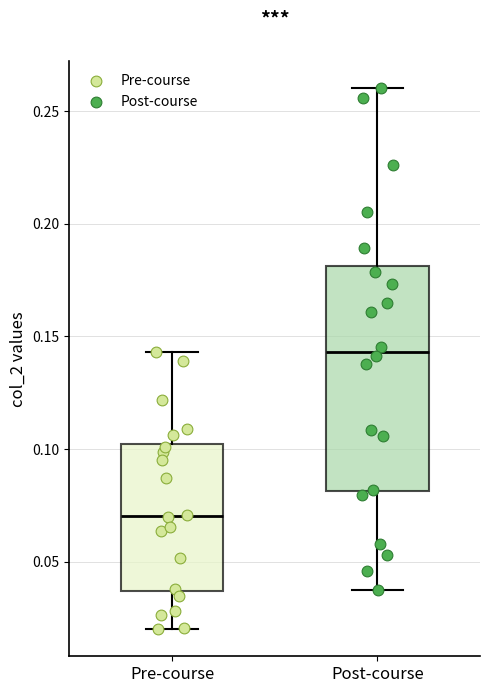

Comparing the boxes themselves (not the whiskers), which one is the tallest?

Post-course